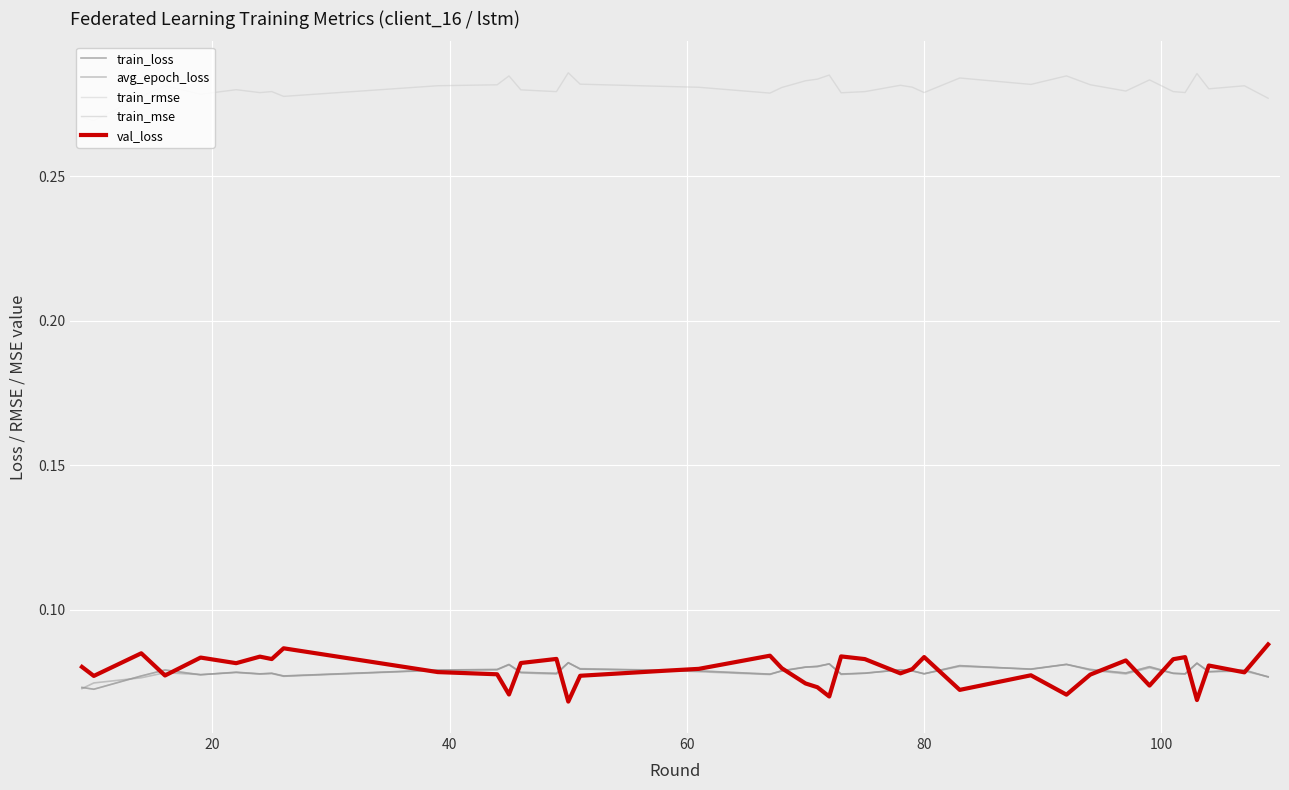

Does the chart display data point markers on the line(s)?

No